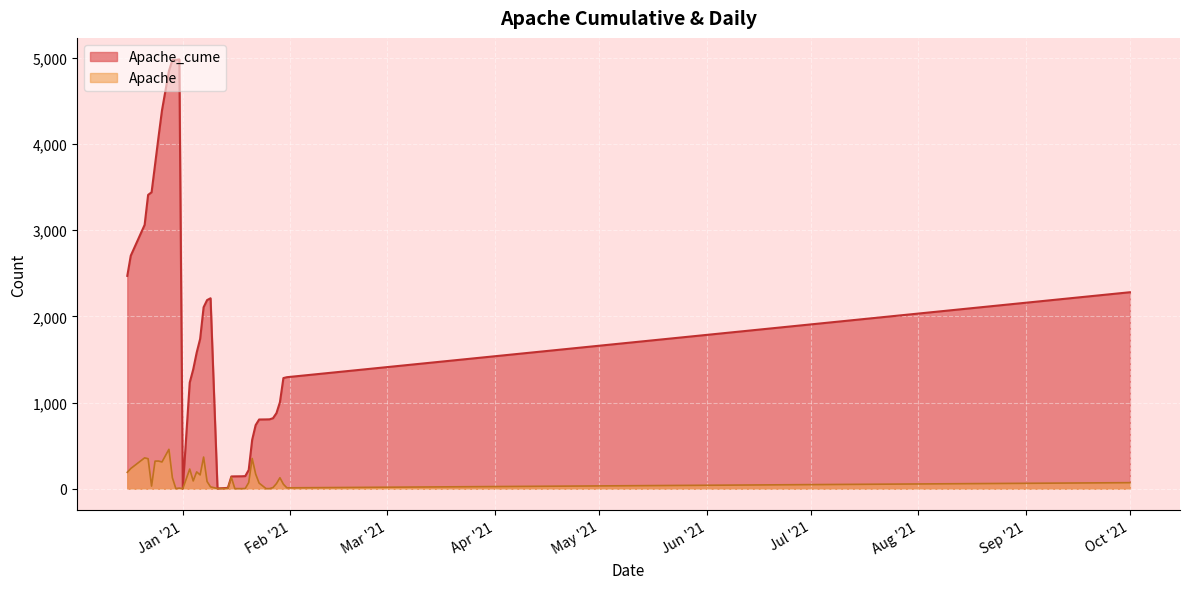

Between 27 and 35, which series saw the biggest shift?

Apache_cume